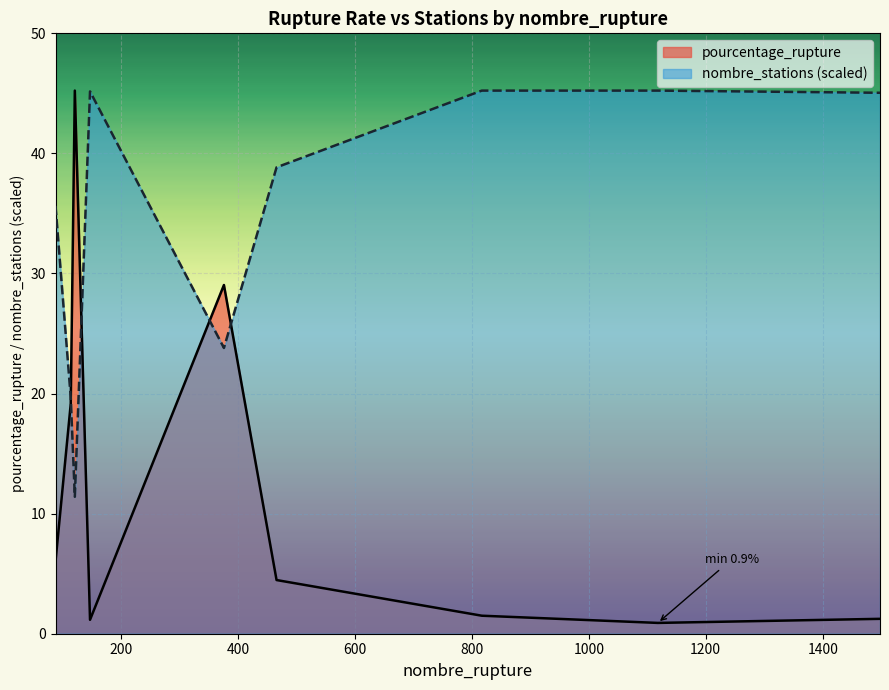

What are all the series names shown in the legend?

pourcentage_rupture, nombre_stations (scaled)